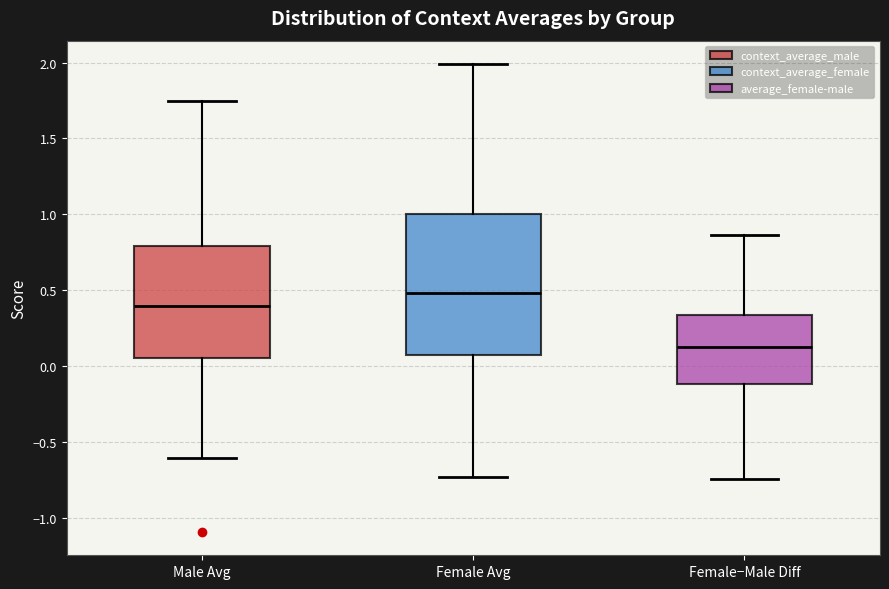

Reading left to right, read every box against the y-axis: the position of its median line, the range the box covers, and the ends of its whiskers. The values are not printed on the chart, so give them approximately, as read against the axis.

Male Avg: median 0.40, box 0.05 to 0.80, whiskers -0.60 to 1.75
Female Avg: median 0.50, box 0.05 to 1.00, whiskers -0.75 to 2.00
Female−Male Diff: median 0.10, box -0.10 to 0.35, whiskers -0.75 to 0.85